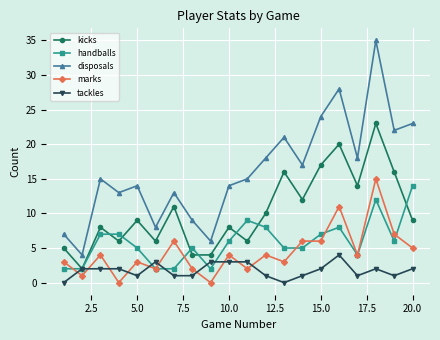

What is the maximum value shown in the chart?

35